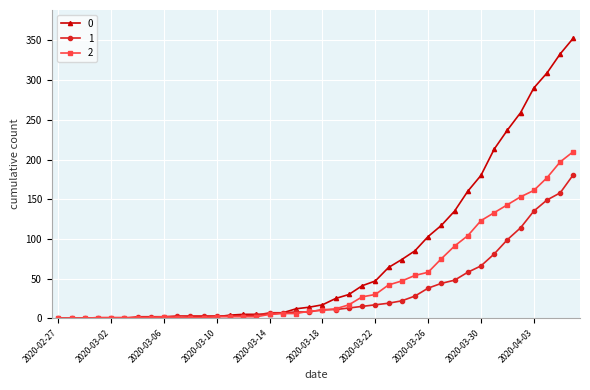

Rank the series by their maximum value, from highest to lowest.

0, 2, 1